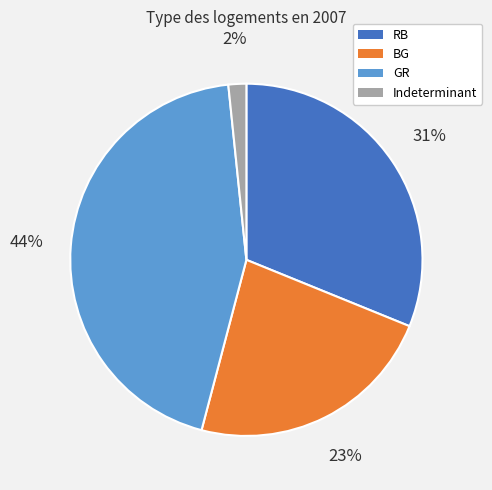

How many slices are in this pie chart?

4